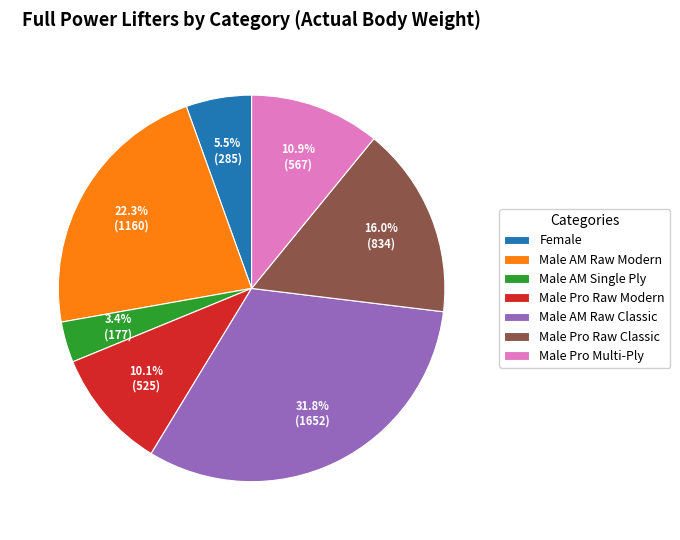

Which has a higher value, Male AM Single Ply or Male AM Raw Modern?

Male AM Raw Modern